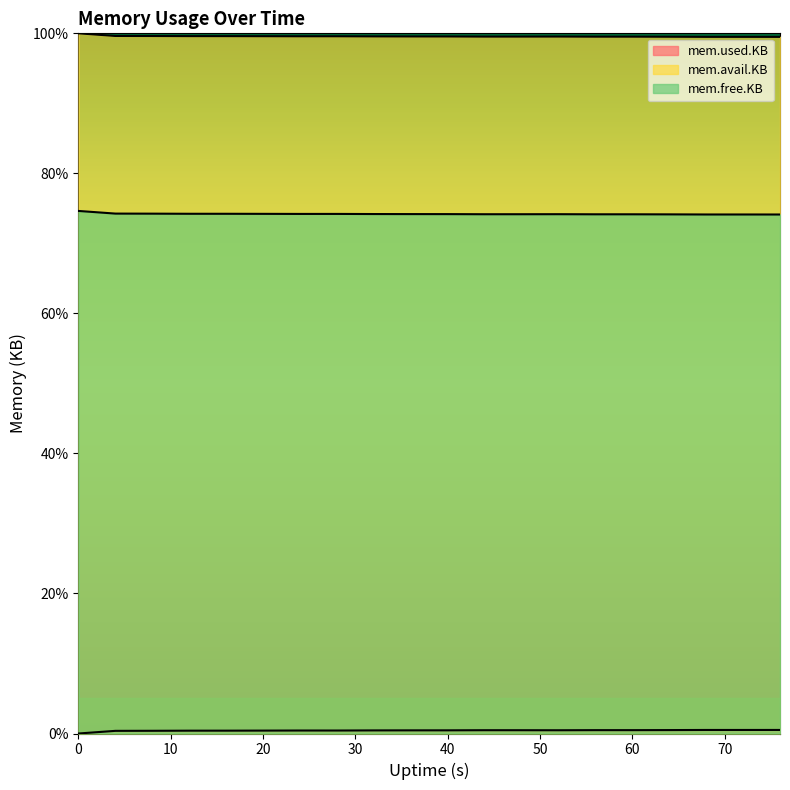

Where is the first local minimum for mem.free.KB?

24